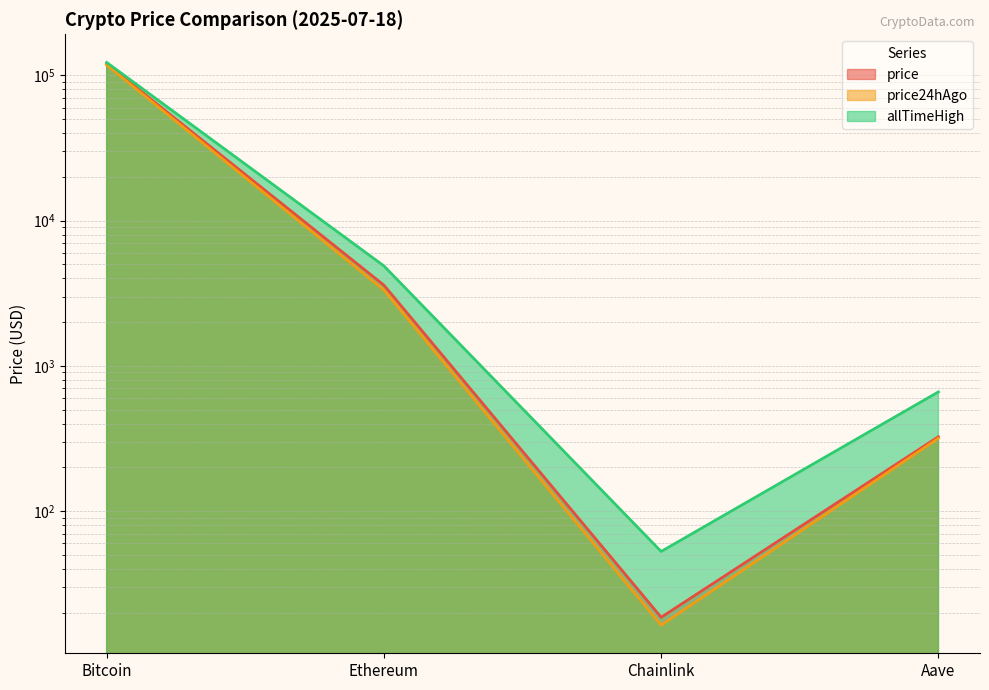

The value of price at Ethereum is 6040.7. True or false?

False